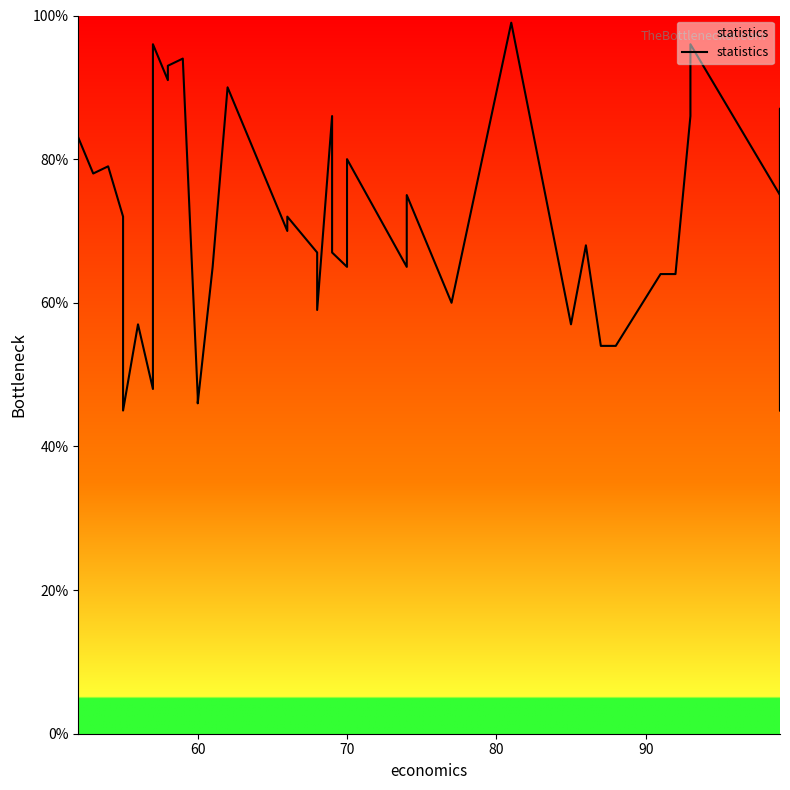

True or false: there are more than 1 points higher than both neighbors.

True